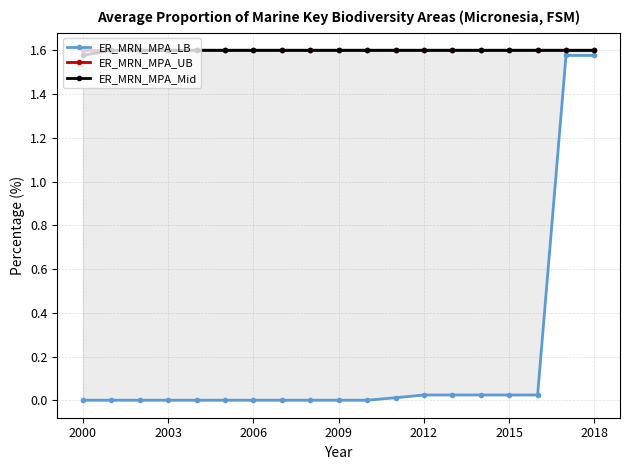

What is the total value across all series at 2006?

3.2